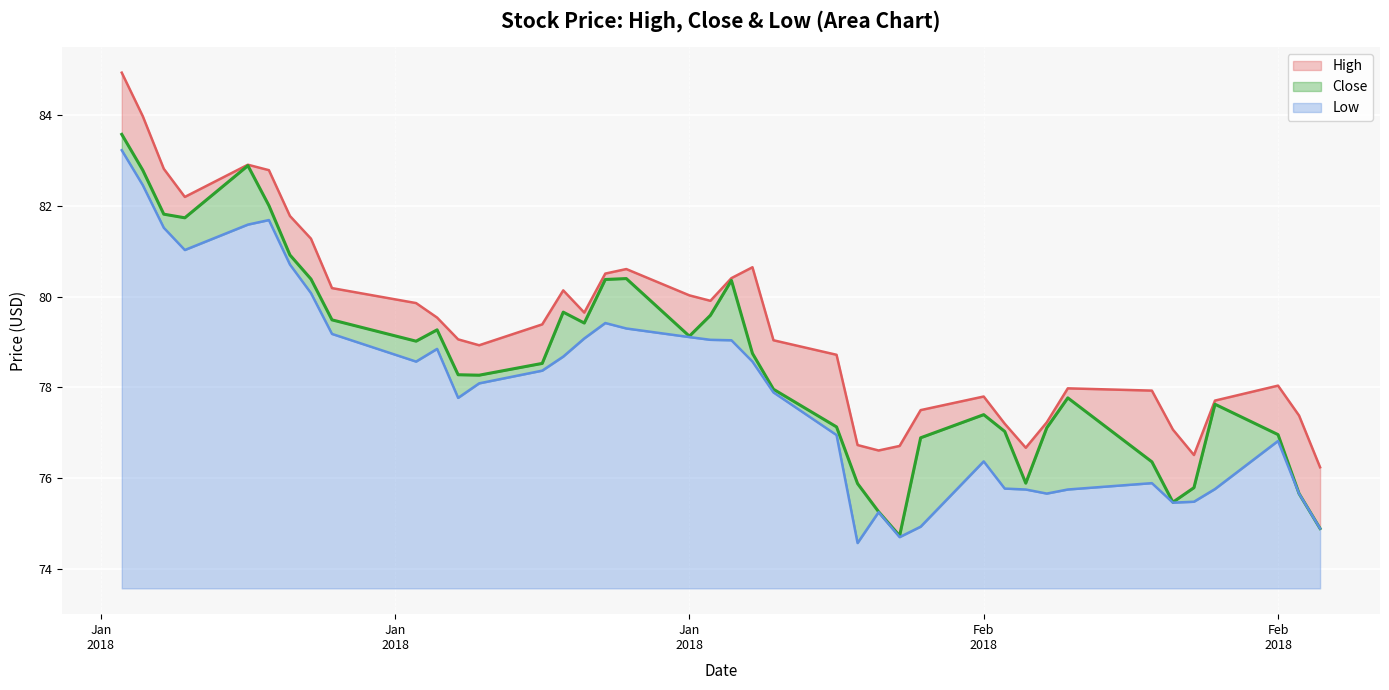

Is it true that Low equals 75.5 at 2018-02-21?

True